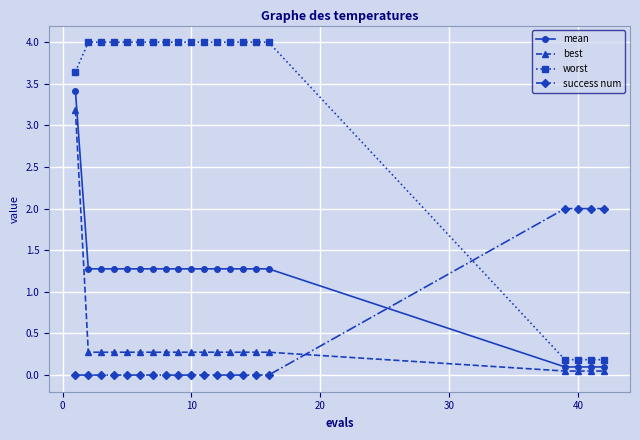

Which series has the widest spread of values?

worst